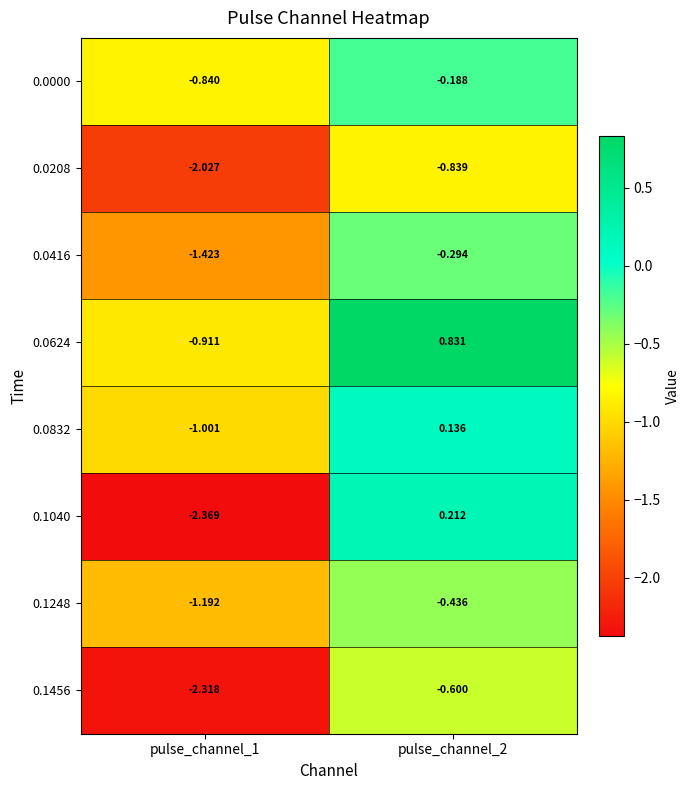

Is the value of 0.1248 at pulse_channel_2 greater than the value of 0.0832 at pulse_channel_1?

Yes